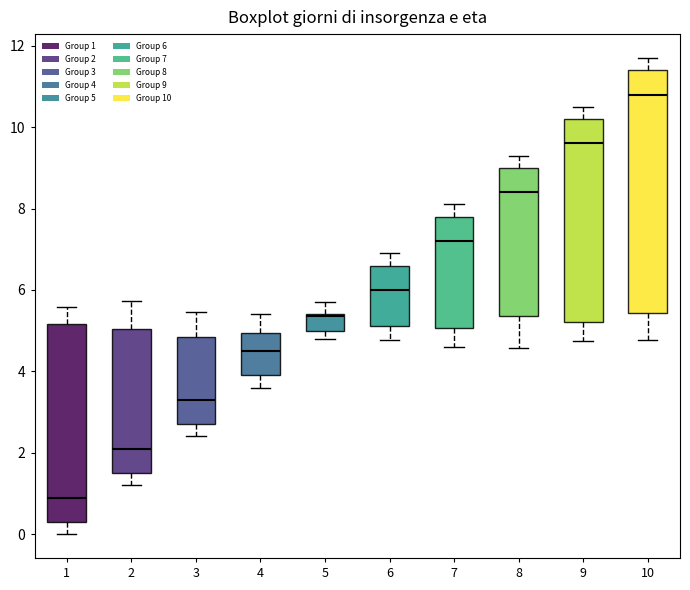

Where is the upper edge of the box at x = 7 on the y-axis? The values are not printed on the chart, so give them approximately, as read against the axis.

7.8